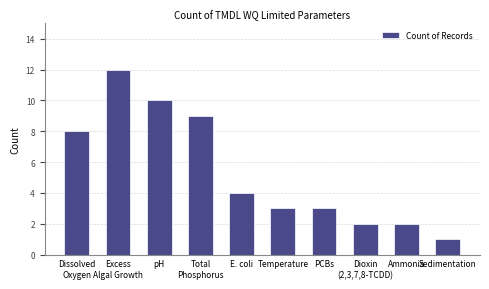

What position from the right is pH?

8